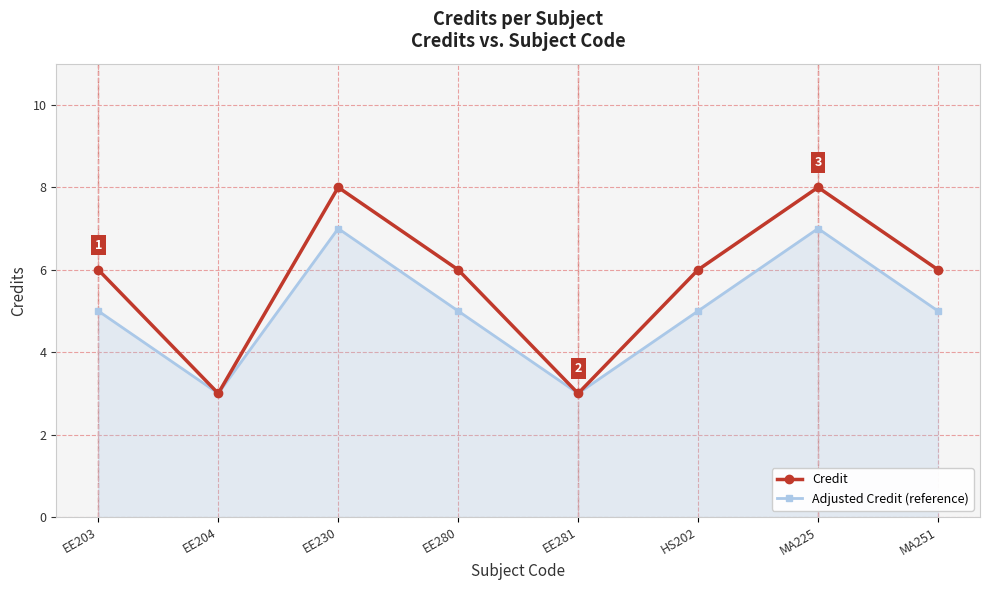

Reading left to right, extract all data points from this chart.

Credit: EE203=6	EE204=3	EE230=8	EE280=6	EE281=3	HS202=6	MA225=8	MA251=6
Adjusted Credit (reference): EE203=5	EE204=3	EE230=7	EE280=5	EE281=3	HS202=5	MA225=7	MA251=5